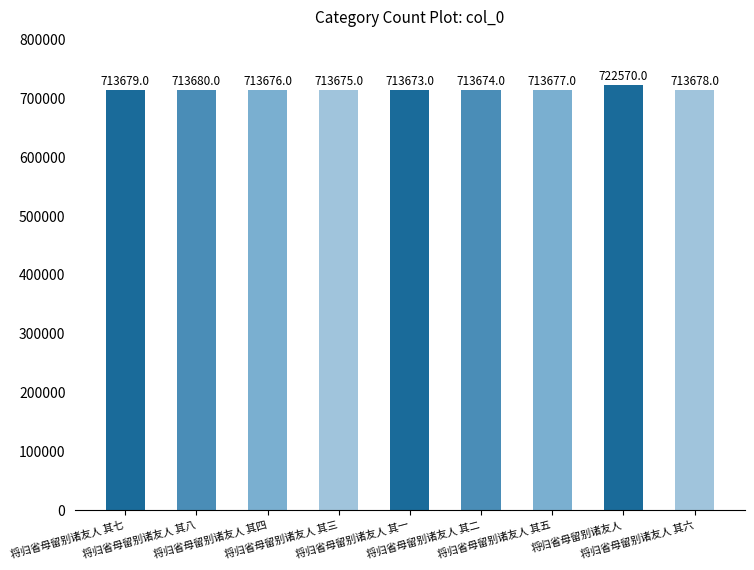

The value at 将归省母留别诸友人 其七 is 937931. True or false?

False